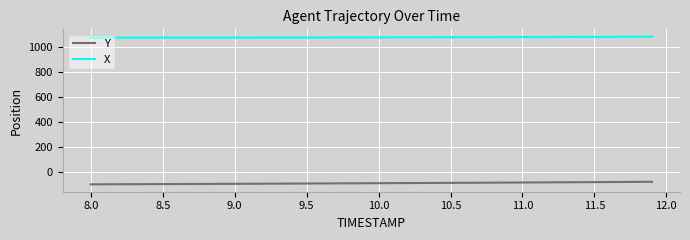

List the series in order of their peak value, lowest first.

Y, X